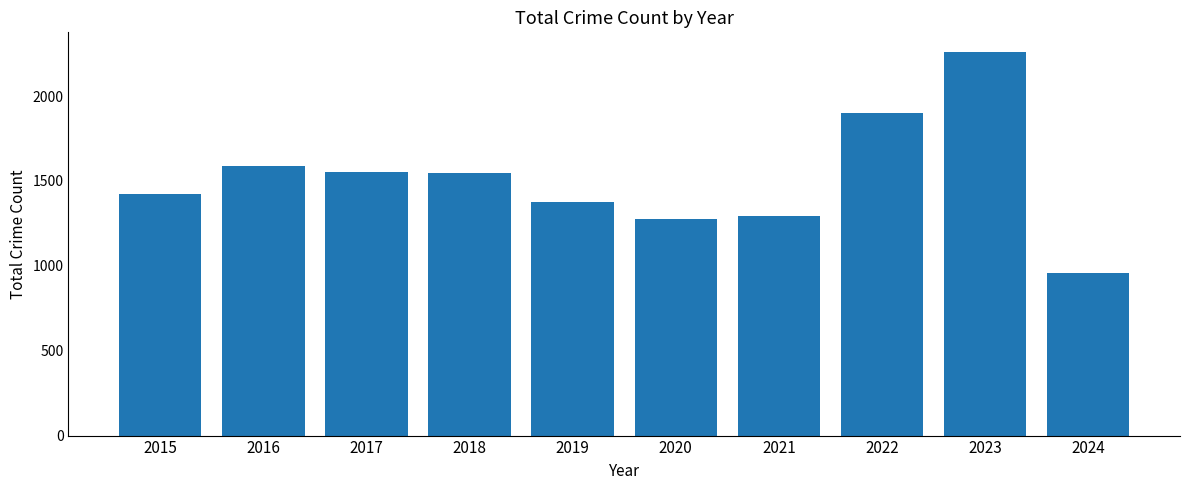

Count the number of categories in the chart.

10